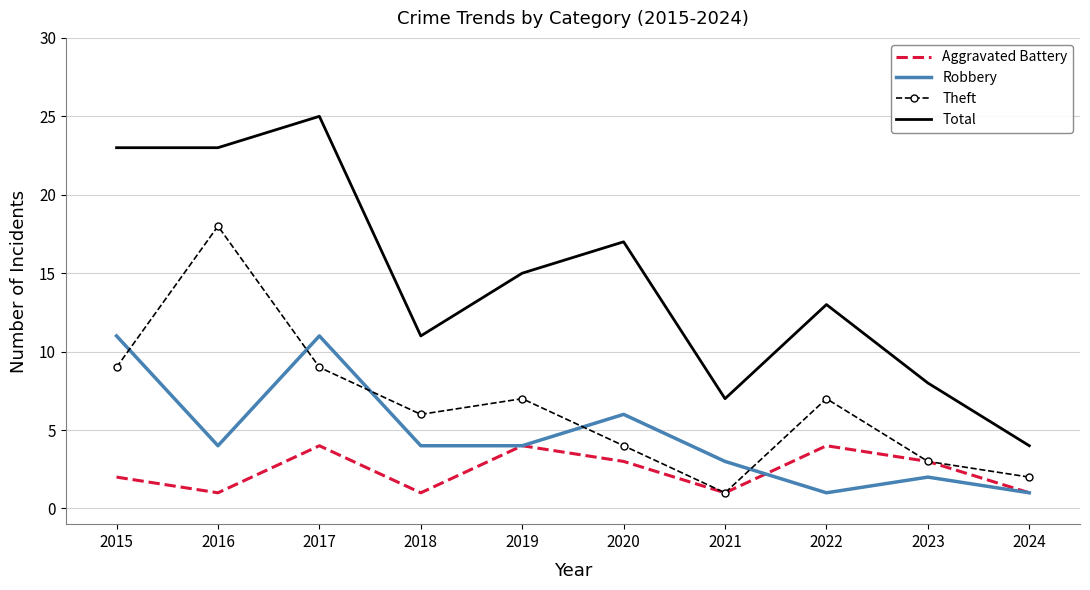

True or false: Theft and Total cross at least once.

False